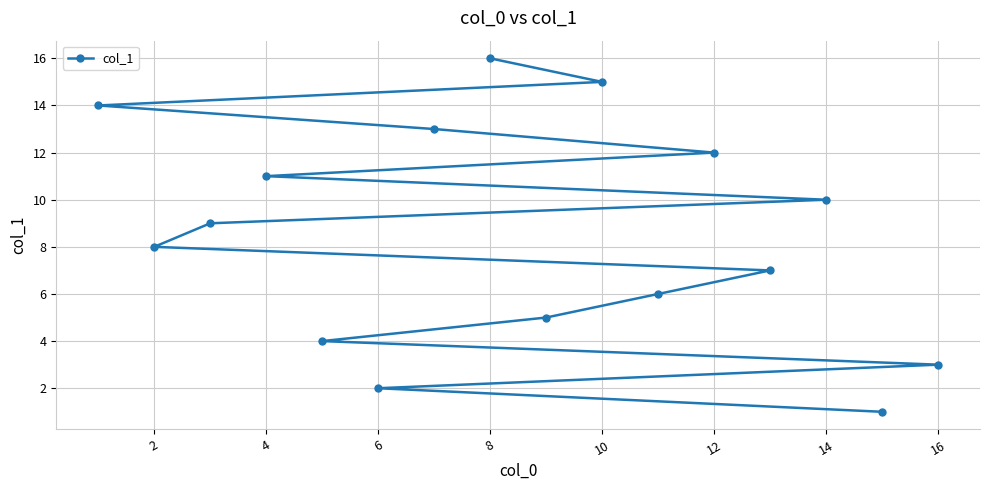

Which has a higher value, 12 or 16?

12